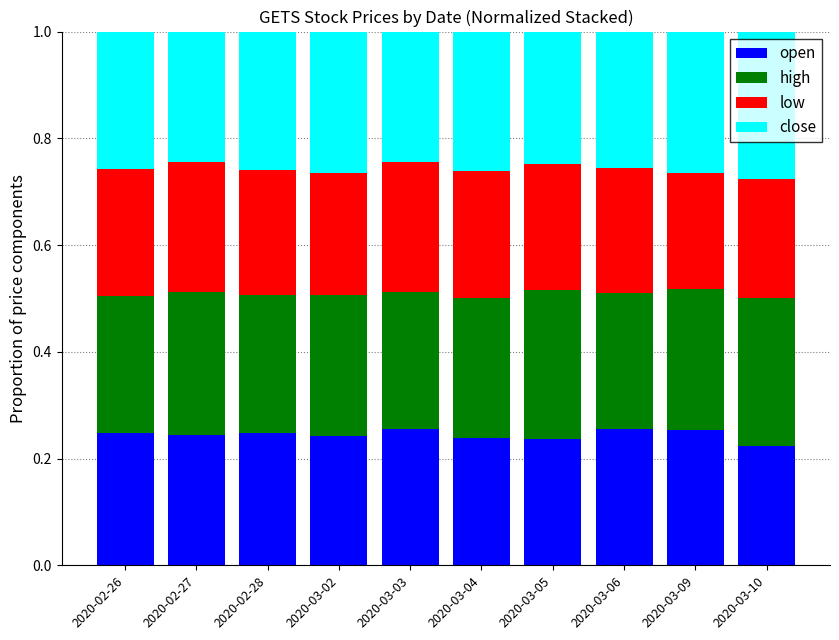

What is the total value across all series at 2020-03-02?

1.0